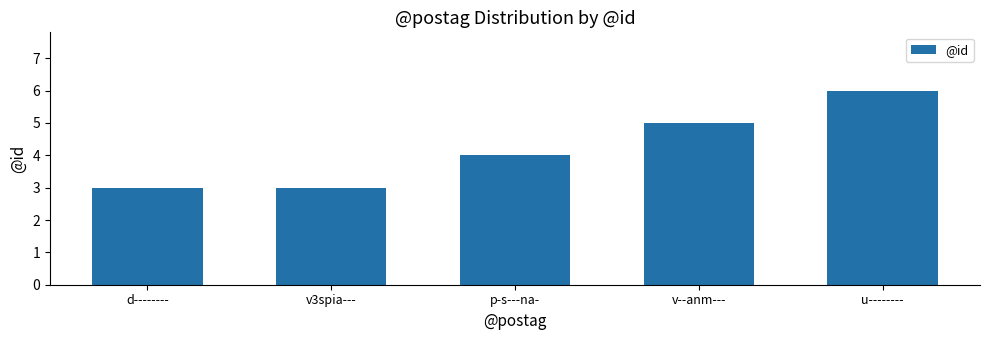

What is the difference between the maximum and minimum values?

3